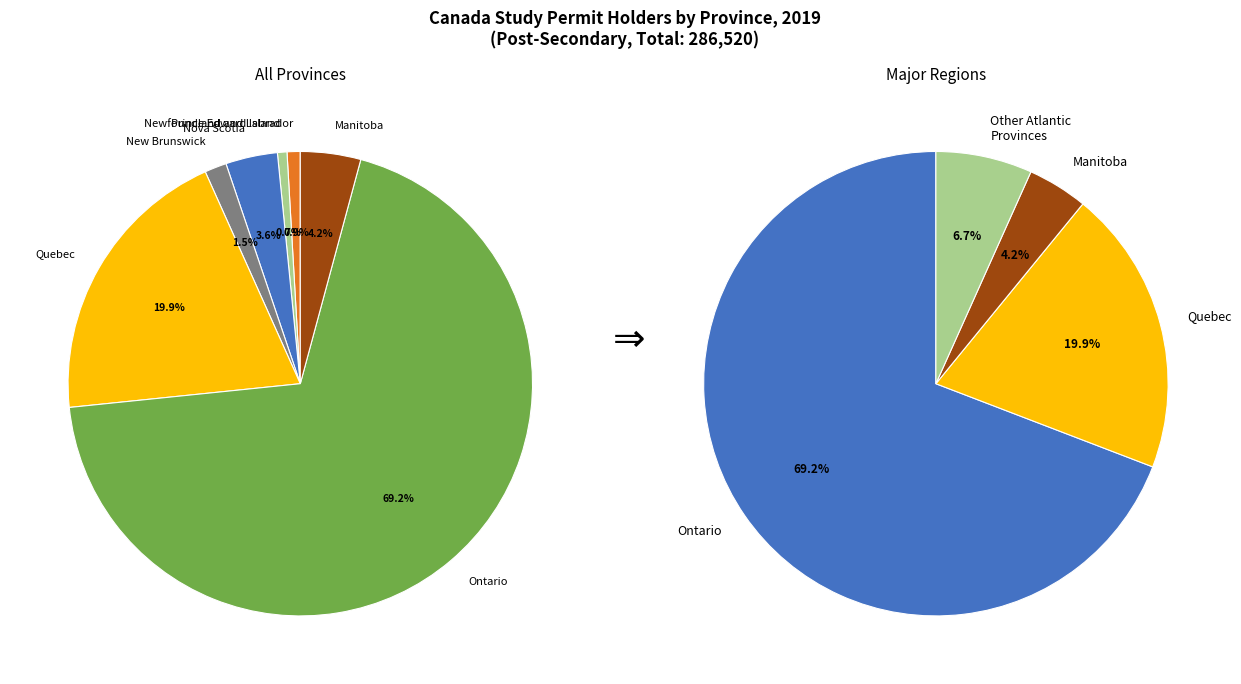

Approximately how many times larger is the value at Prince Edward Island compared to Nova Scotia?

0.2